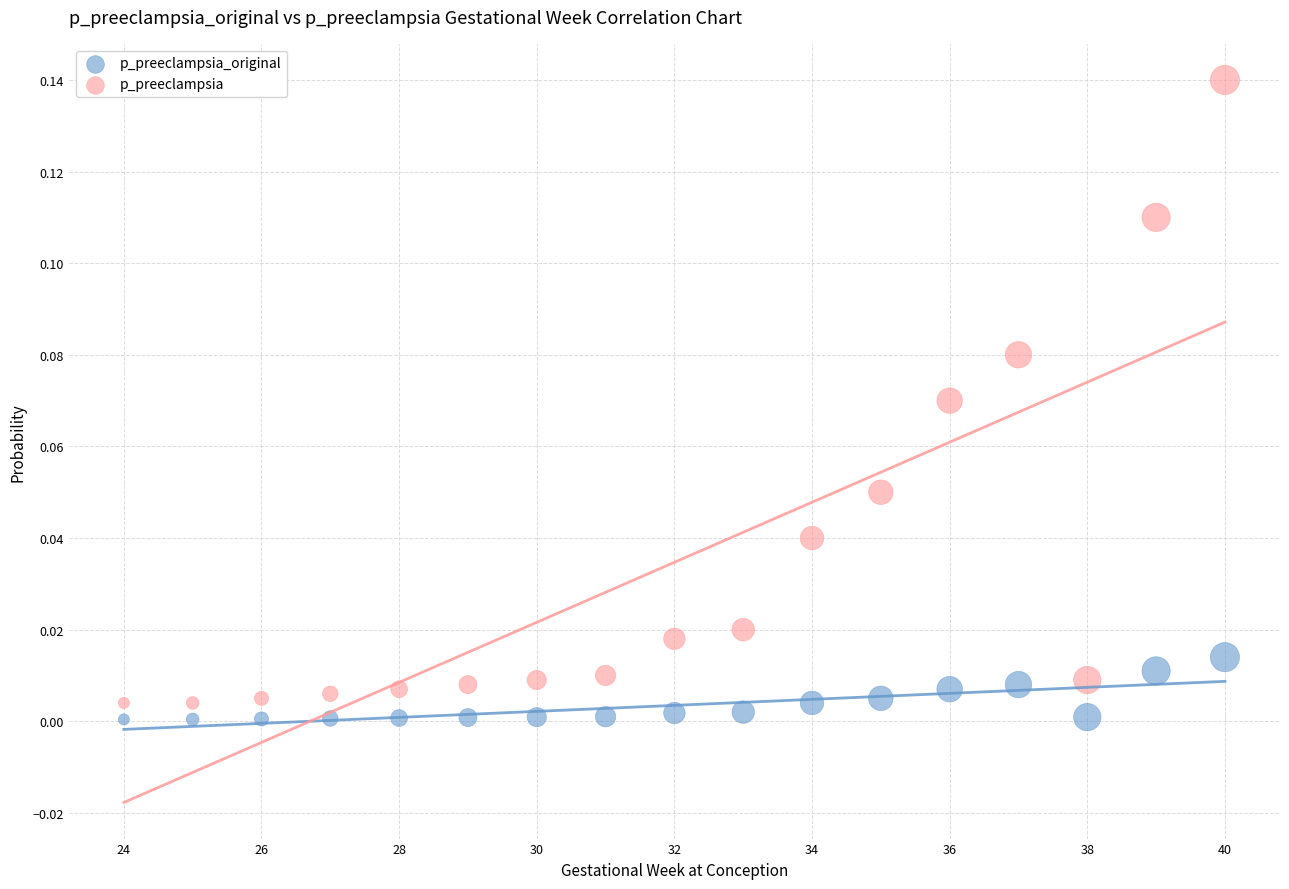

What are all the series names shown in the legend?

p_preeclampsia_original, p_preeclampsia